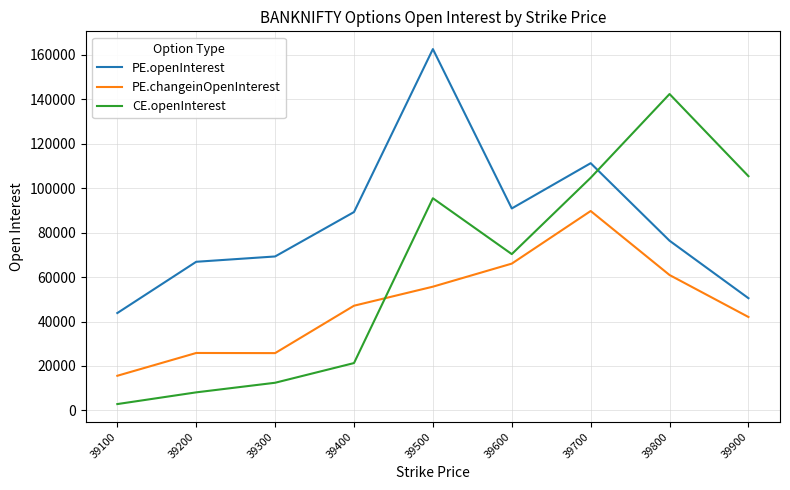

Which category has the lowest value in the PE.changeinOpenInterest series?

39100